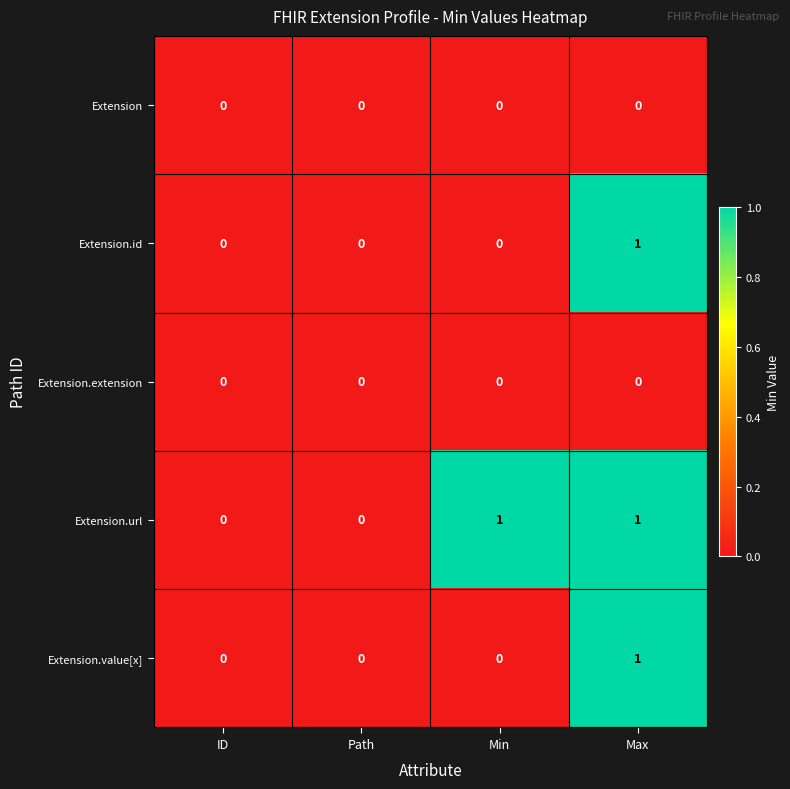

The Extension.id series shows -1 at Min. True or false?

False